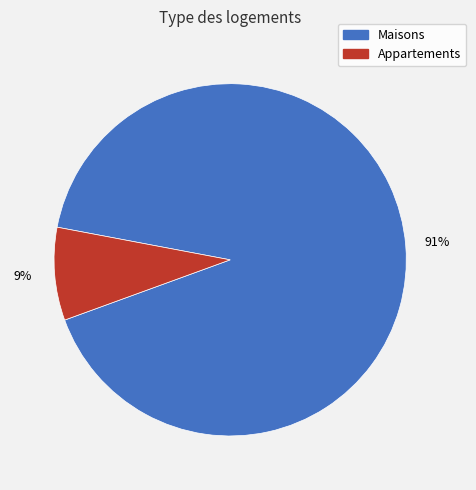

Does any single category account for the majority?

Yes